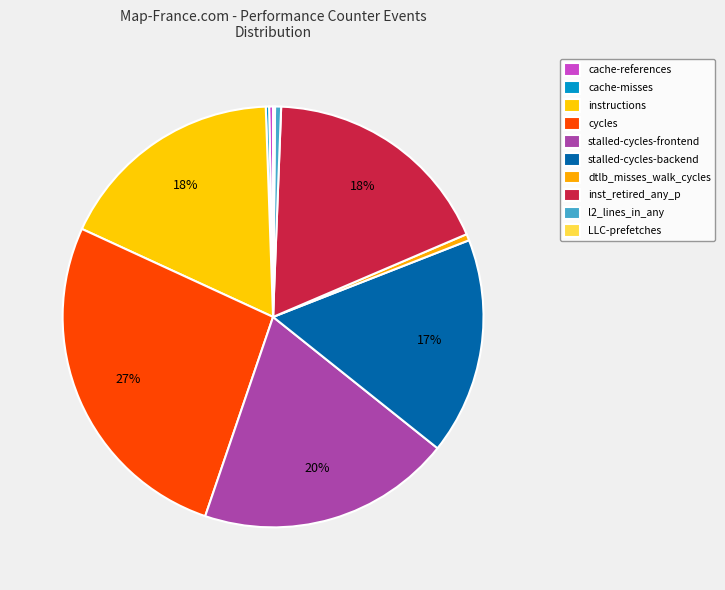

Is it true that dtlb_misses_walk_cycles is 13% of the pie?

False